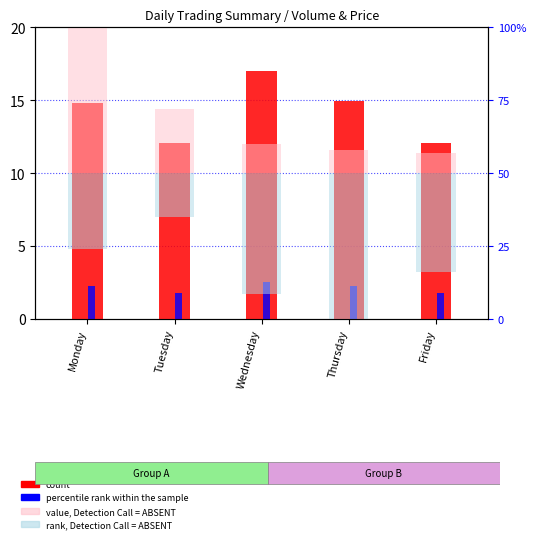

The value, Detection Call = ABSENT series shows 5.0 at Thursday. True or false?

False